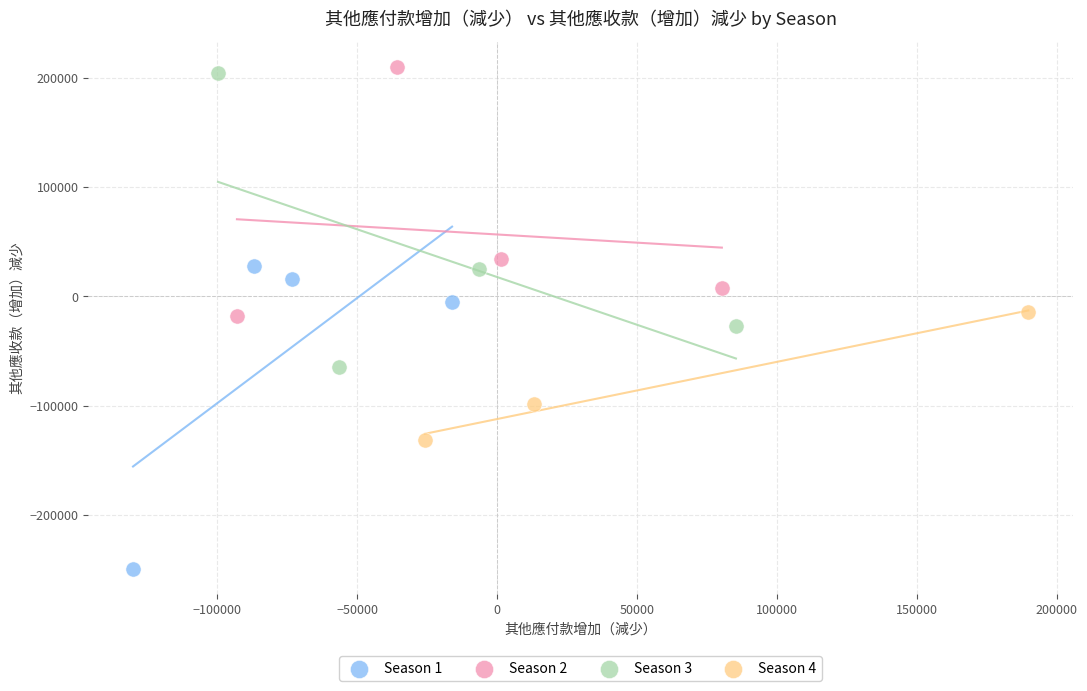

Which series contains the lowest Y value?

Season 1